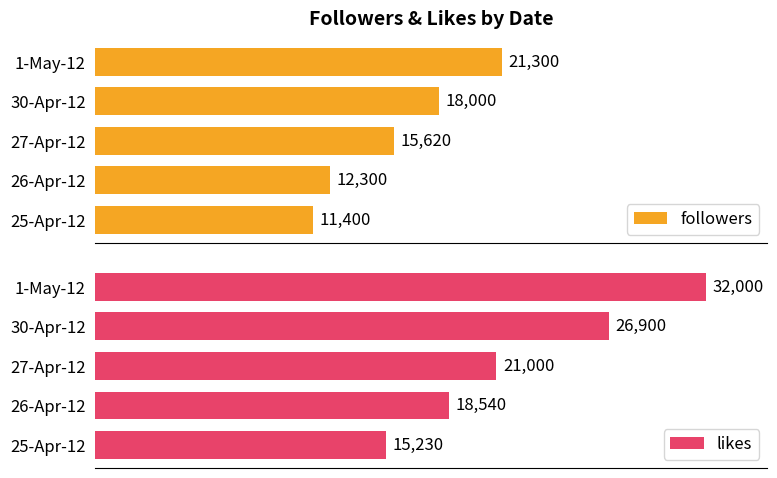

How many bars are there in total?

10